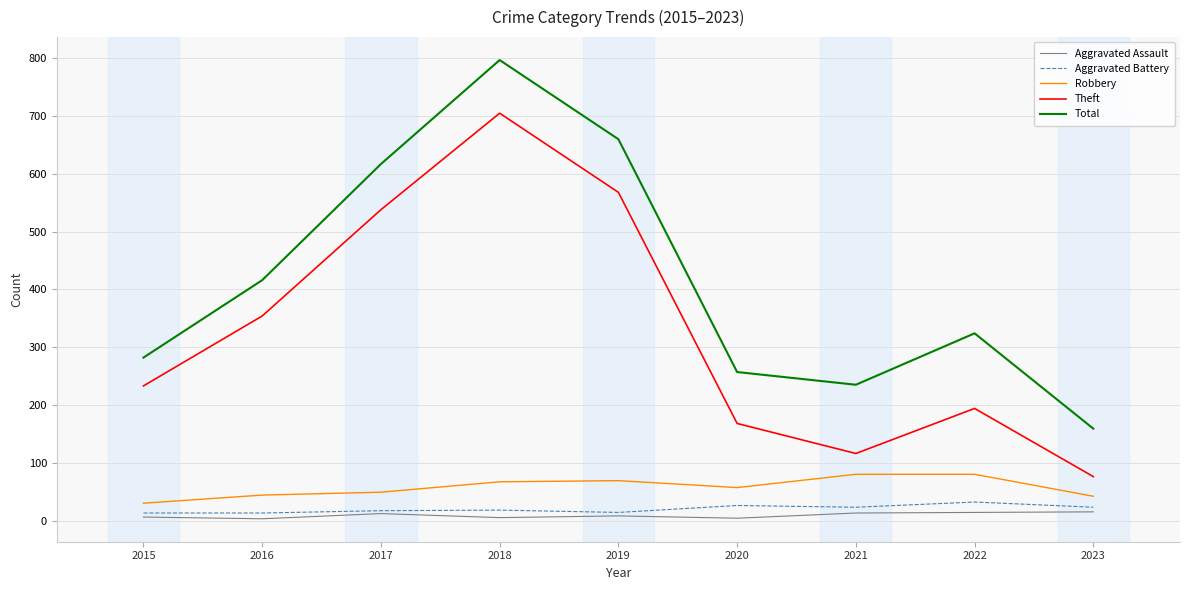

Which series has the largest range (max minus min)?

Total